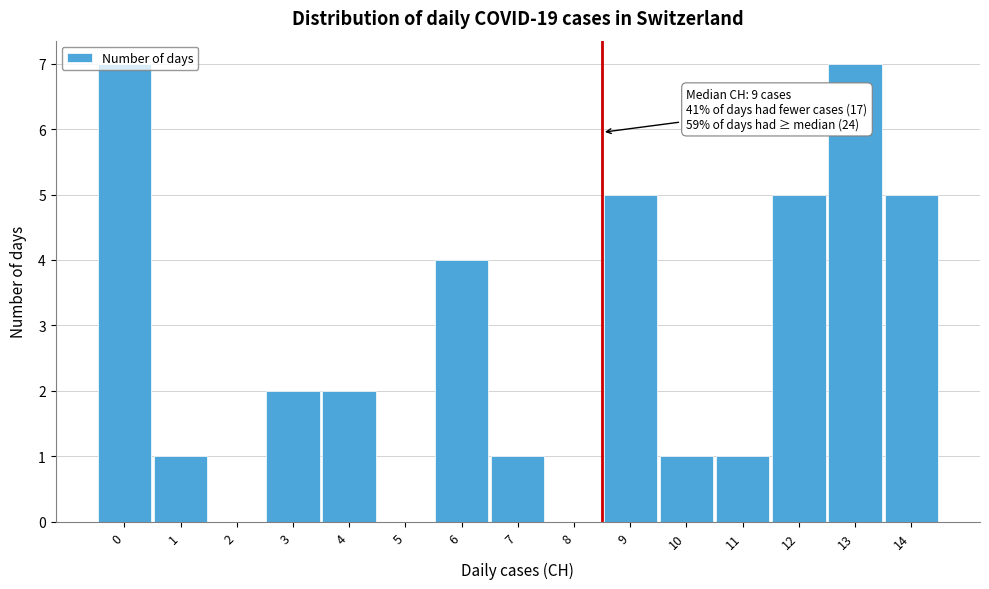

The value at 3 is 2. True or false?

True